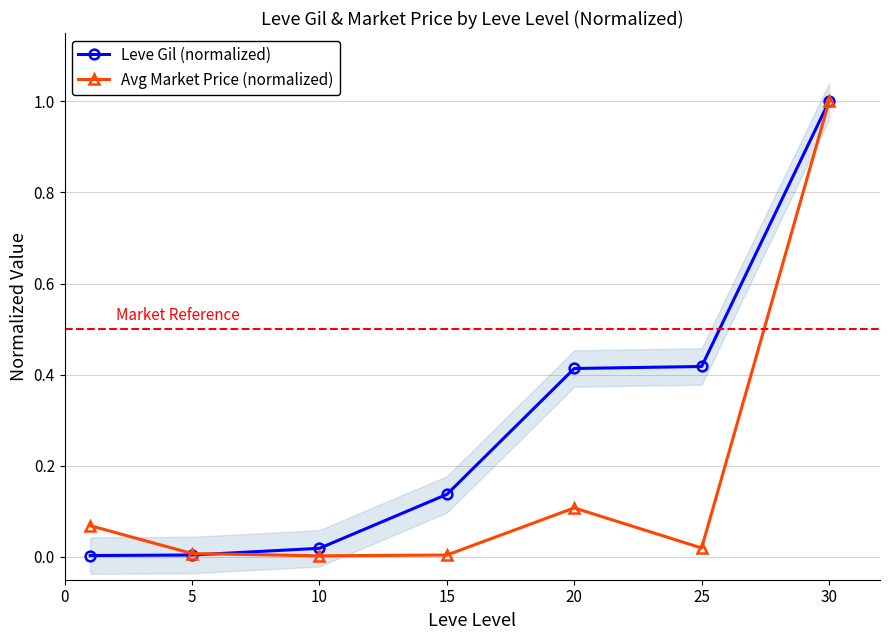

List the series in order of their peak value, lowest first.

Leve Gil (normalized), Avg Market Price (normalized)